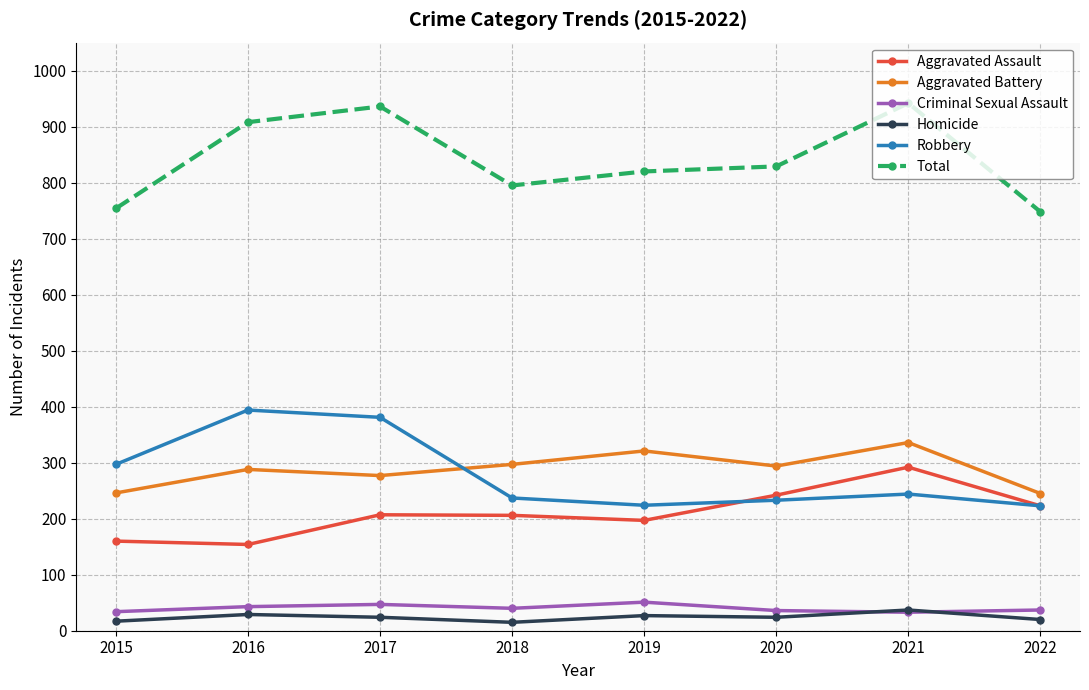

True or false: Homicide has more than 0 points higher than both neighbors.

True